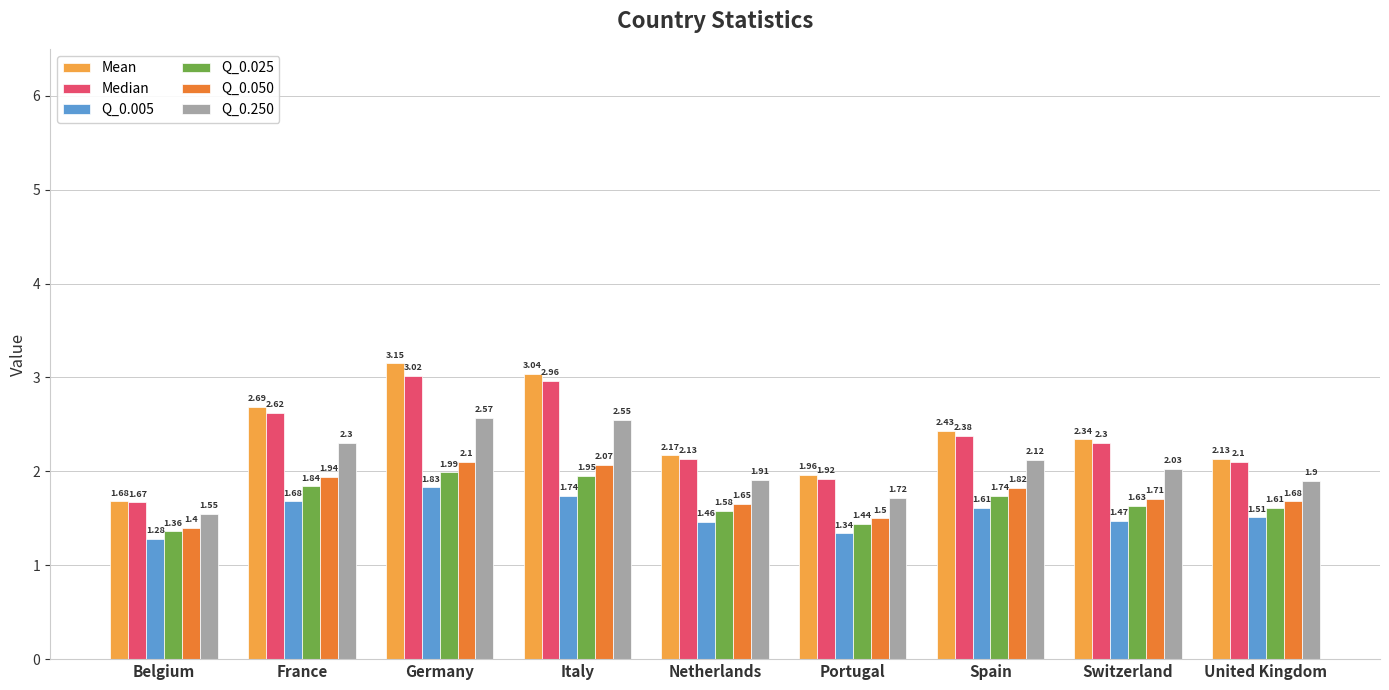

How many categories are shown in the chart?

9